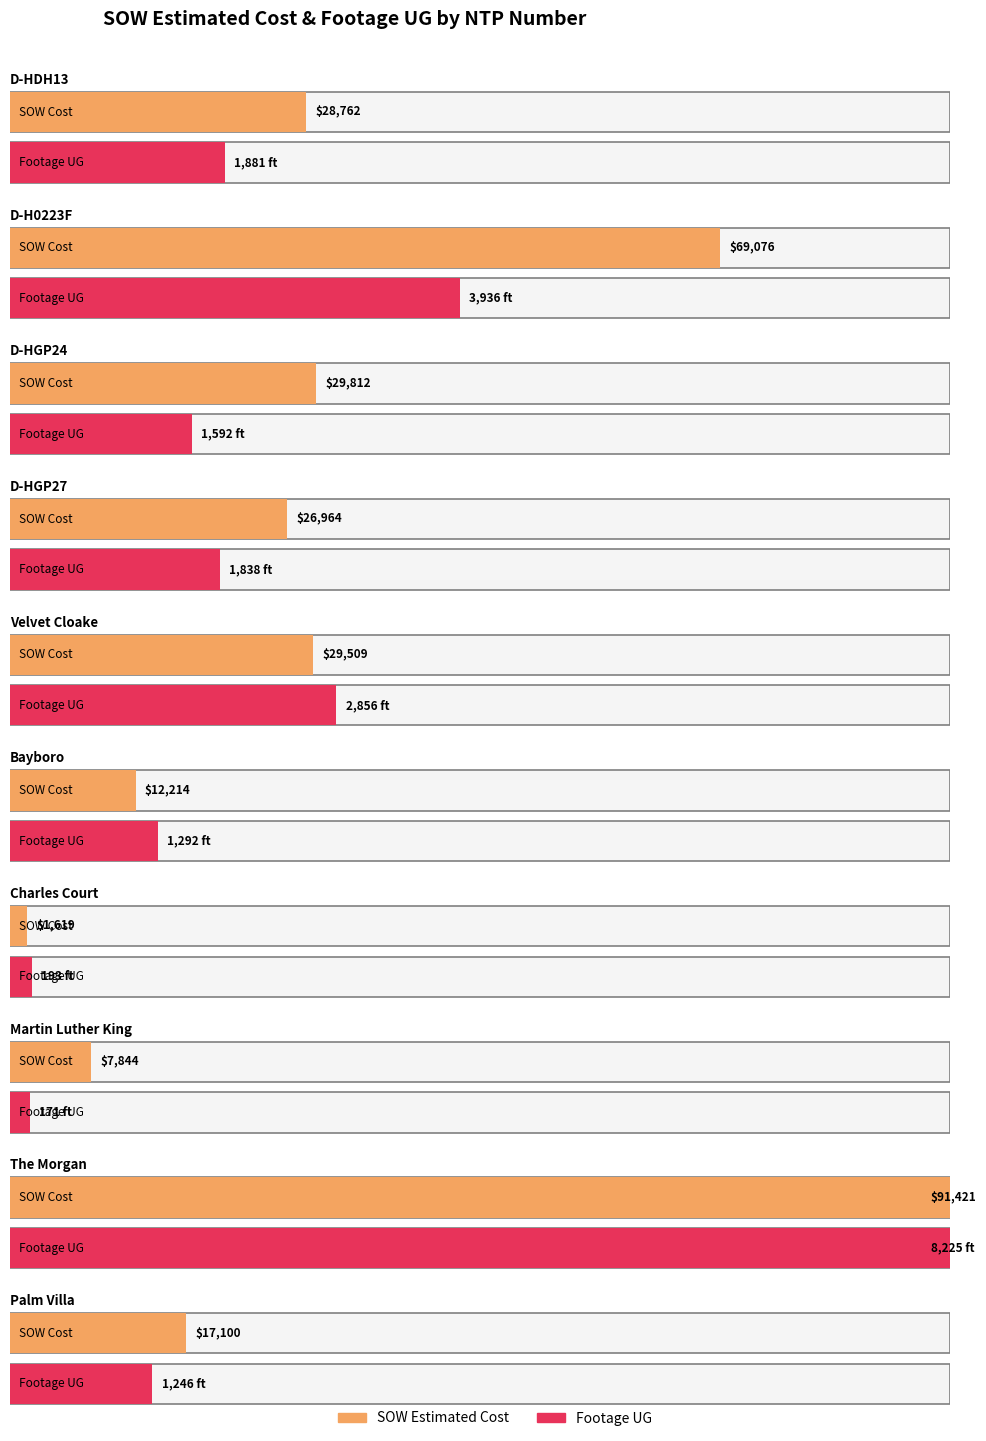

What is the difference between the maximum and minimum values in the SOW Estimated Cost series?

89802.1